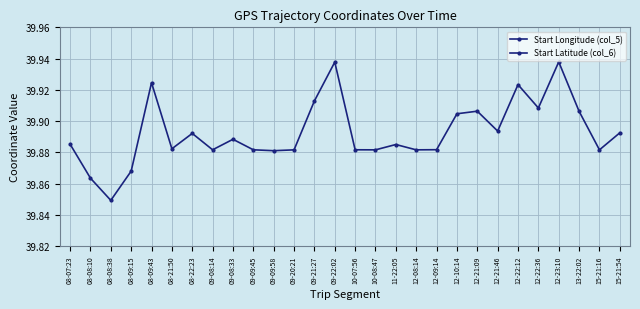

True or false: Start Latitude (col_6) has a value of 60.5 at 09-22:02.

False